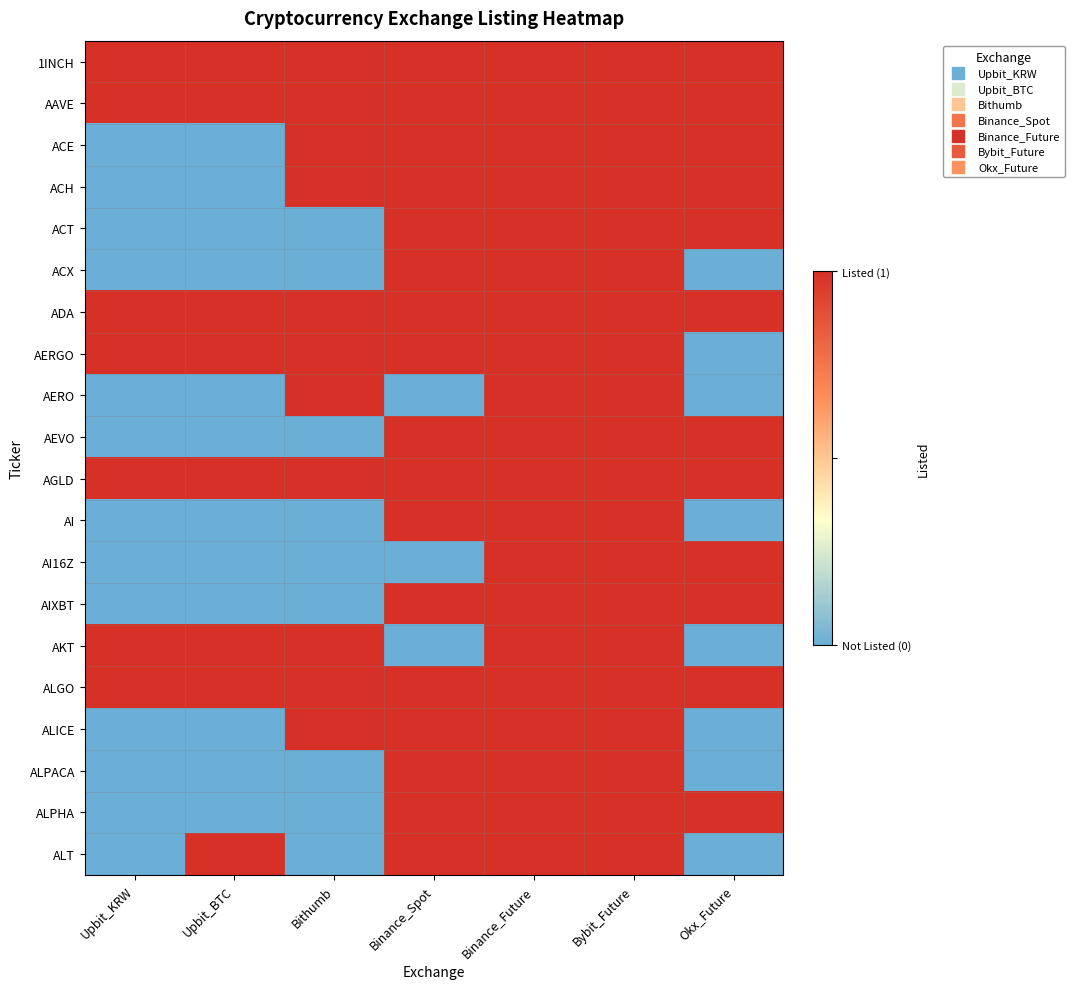

Between Binance_Future and Okx_Future, which is larger?

Binance_Future